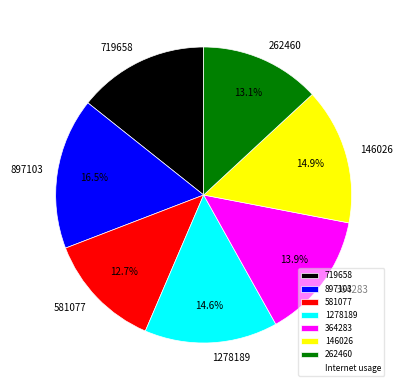

How many slices are in this pie chart?

7